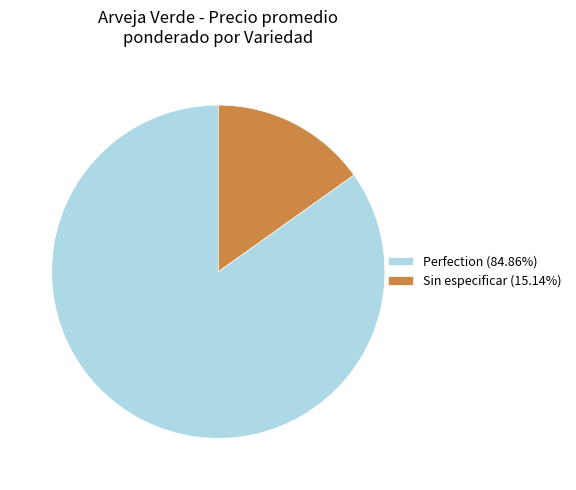

Approximately how many times larger is the value at Perfection (84.86%) compared to Sin especificar (15.14%)?

5.6